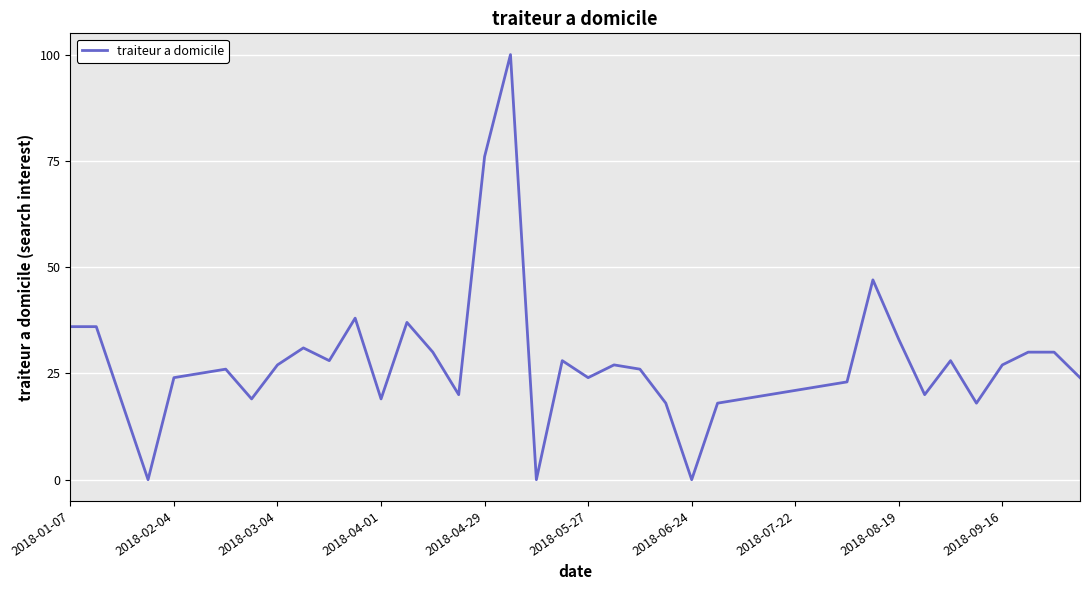

What is the maximum value shown in the chart?

100